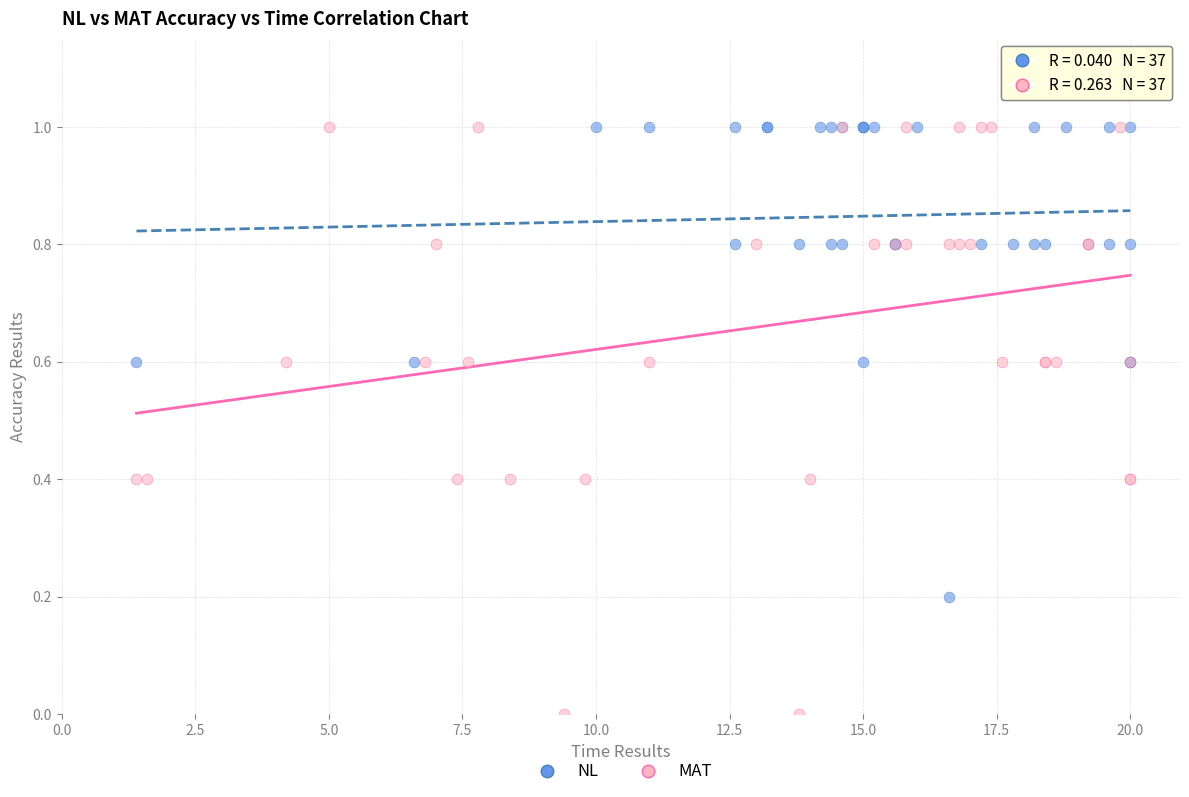

Which series has the widest spread of Y values?

MAT